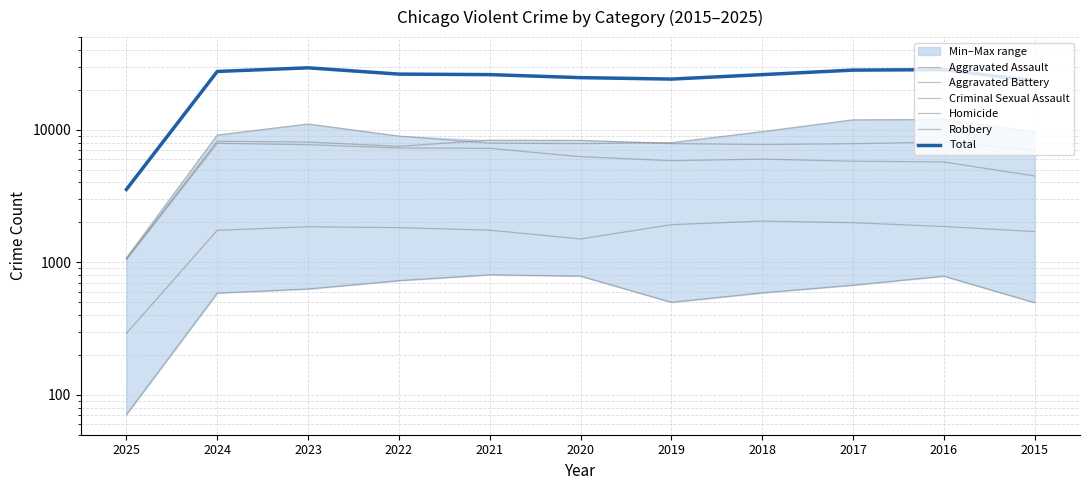

What is the minimum value for Robbery?

1081